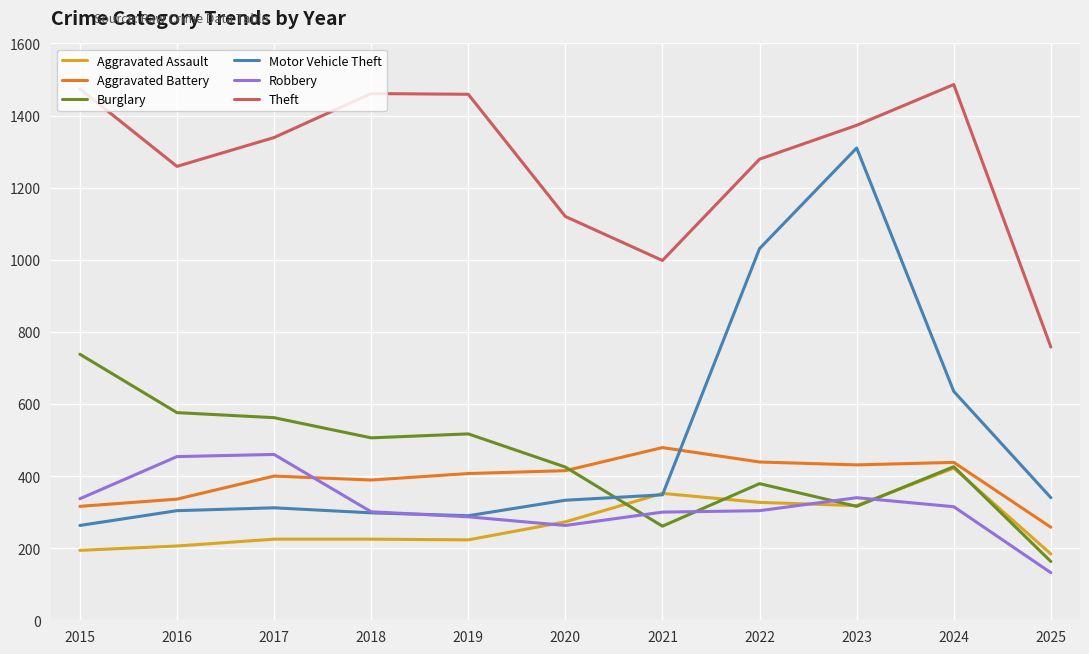

True or false: Aggravated Assault and Theft intersect in this chart.

False